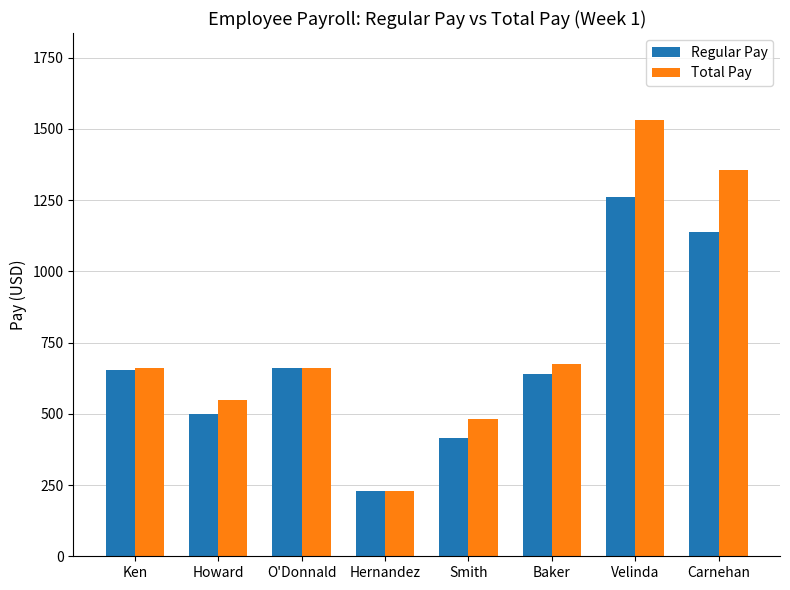

What is the label of the 3rd bar from the left?

O'Donnald